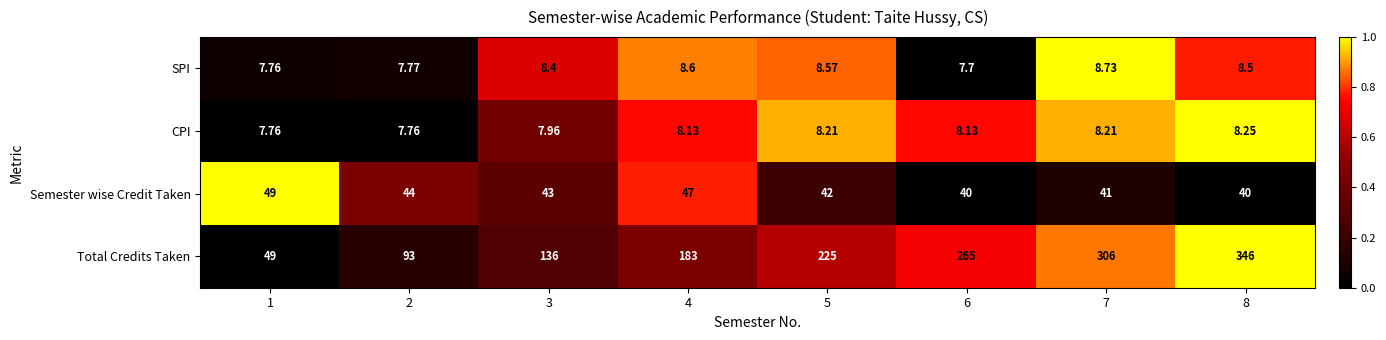

Which series has the largest range (max minus min)?

Total Credits Taken